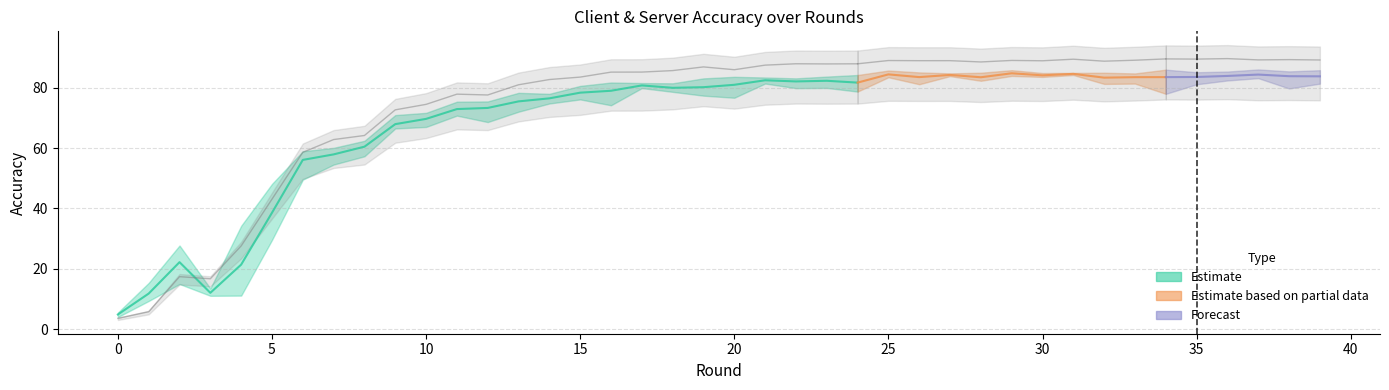

In client_accuracy_0, how many points are higher than both neighbors (excluding endpoints)?

12